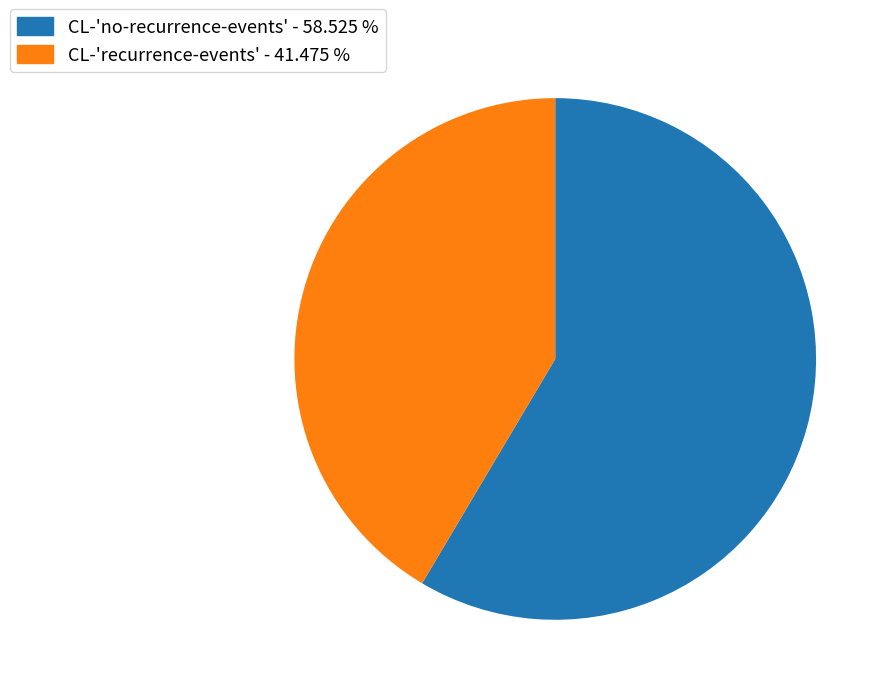

Combined, do CL-'no-recurrence-events' and CL-'recurrence-events' account for over 50%?

Yes